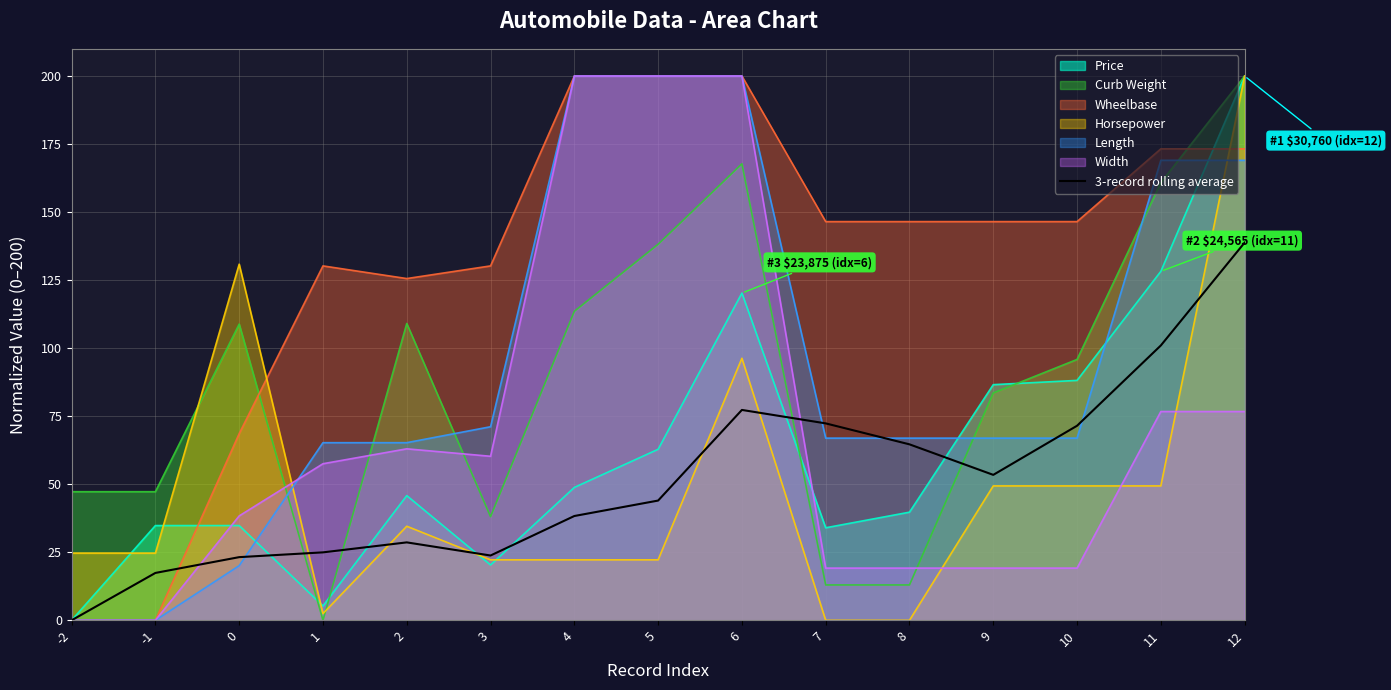

The Width series shows 6.3 at 10. True or false?

False